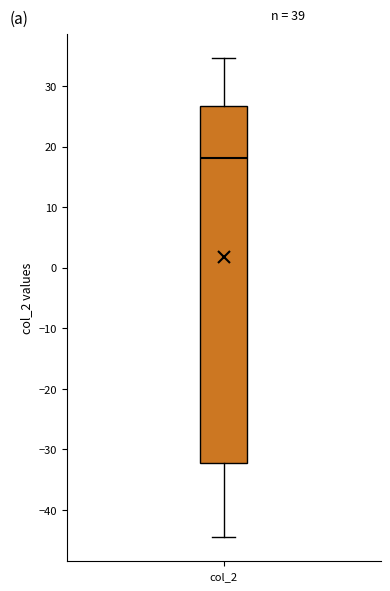

Where does the lower whisker of the box for col_2 end on the y-axis? The values are not printed on the chart, so give them approximately, as read against the axis.

-45